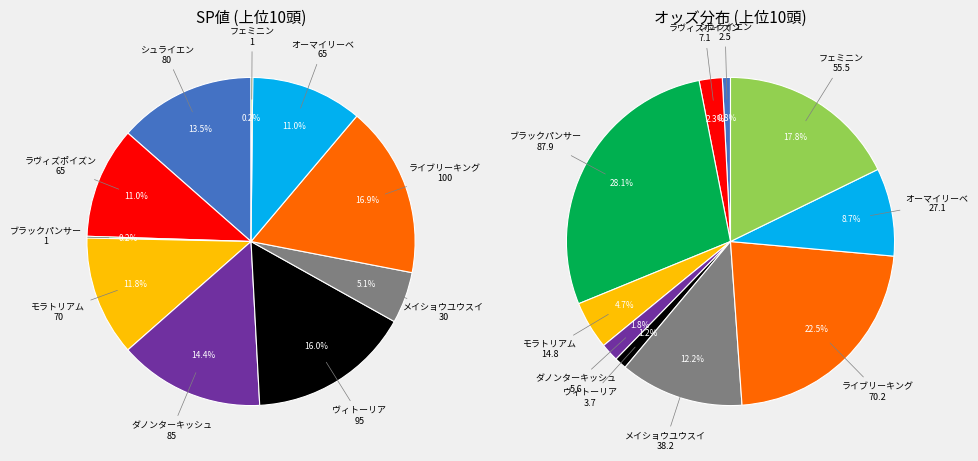

To the nearest percent, what portion does ダノンターキッシュ represent?

2%